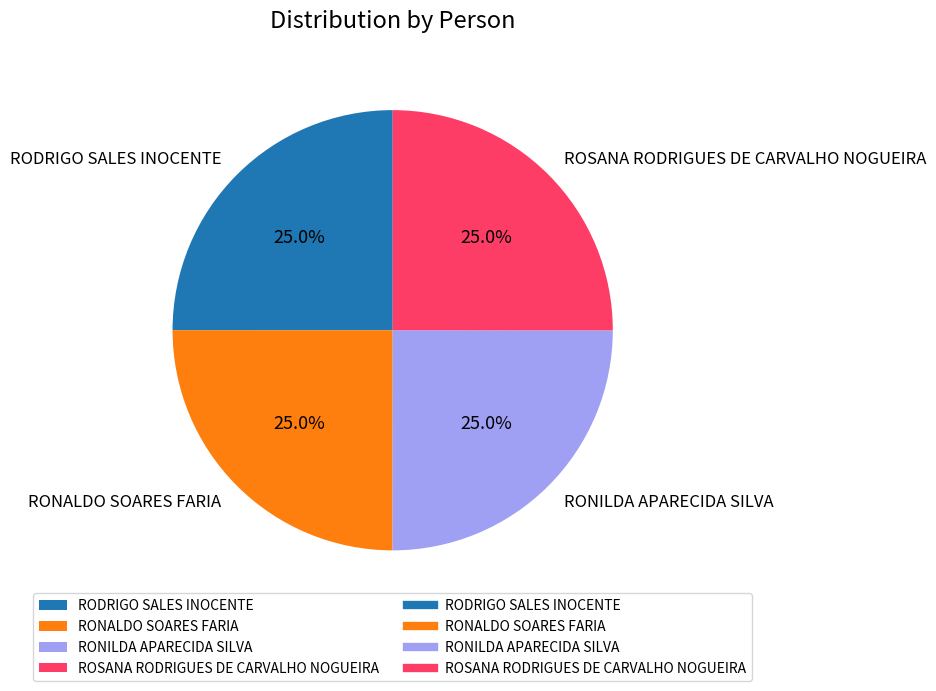

Approximately how many times larger is the value at RODRIGO SALES INOCENTE compared to RONALDO SOARES FARIA?

1.0